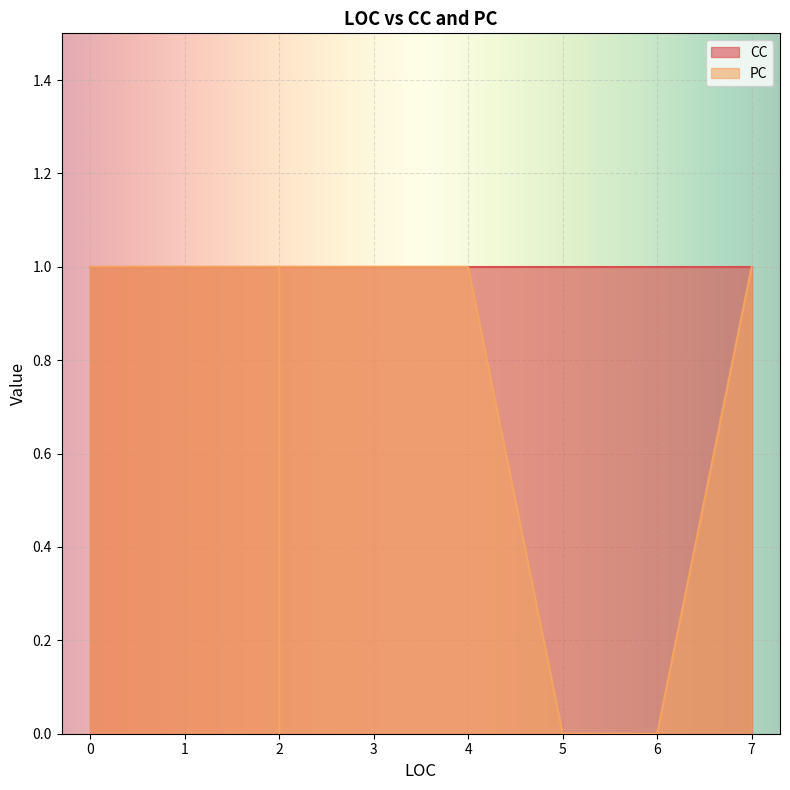

How many lines are shown in the chart?

2